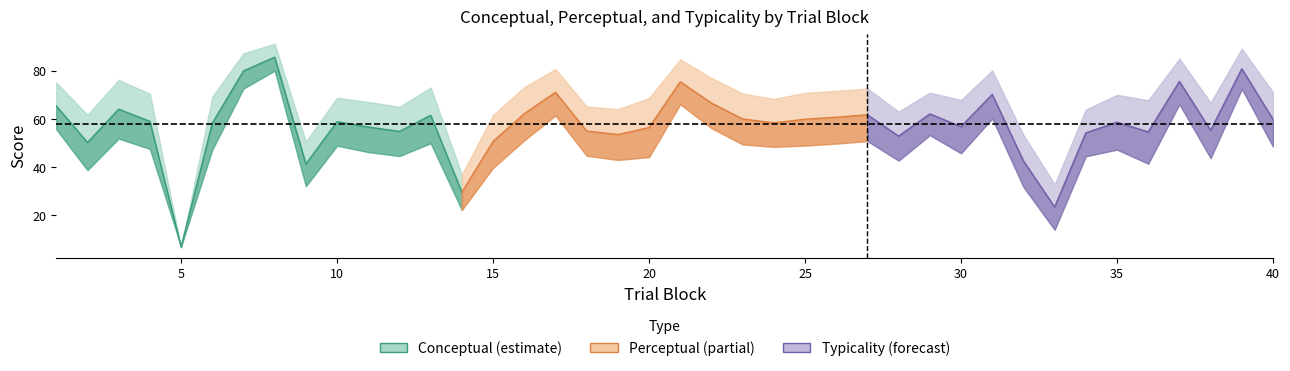

Which series changed the most between 18 and 33?

conceptual